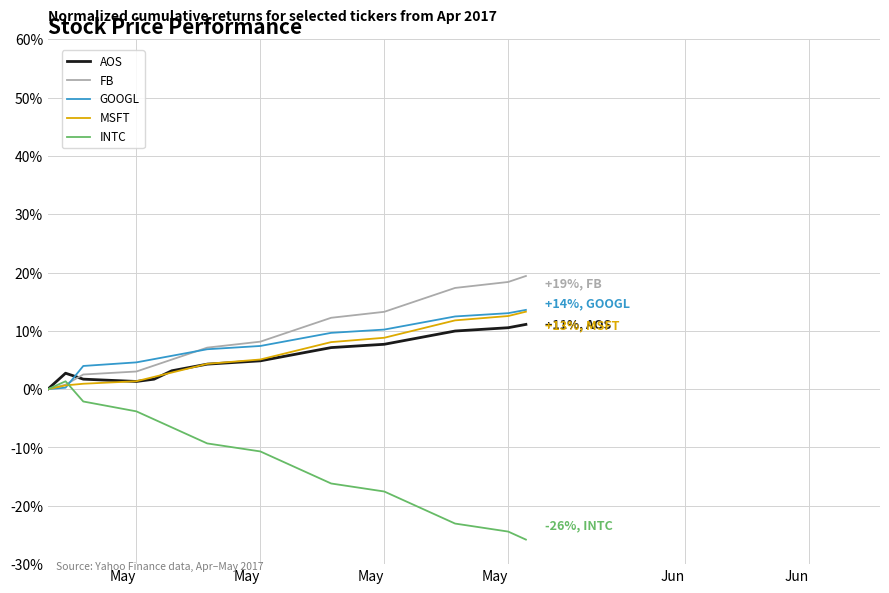

Which series has the largest range (max minus min)?

INTC